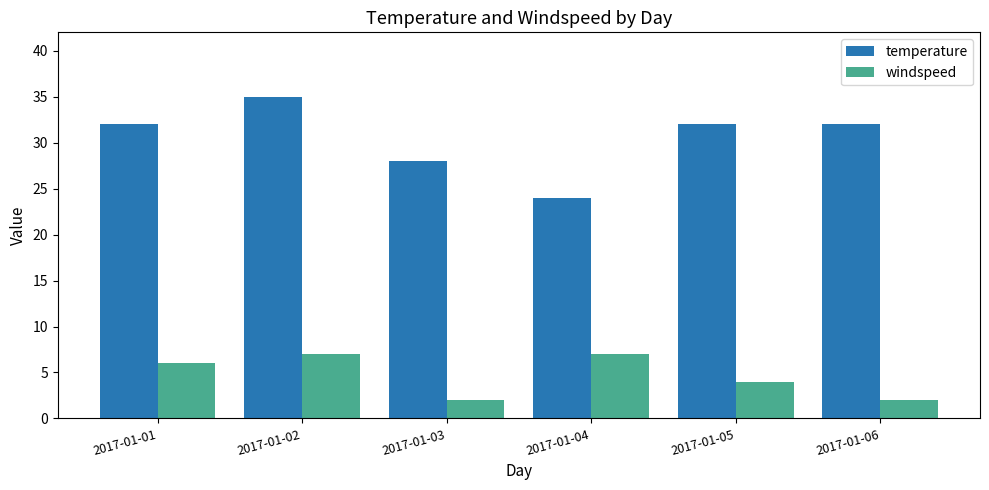

Between 2017-01-03 and 2017-01-04, which series saw the biggest shift?

windspeed